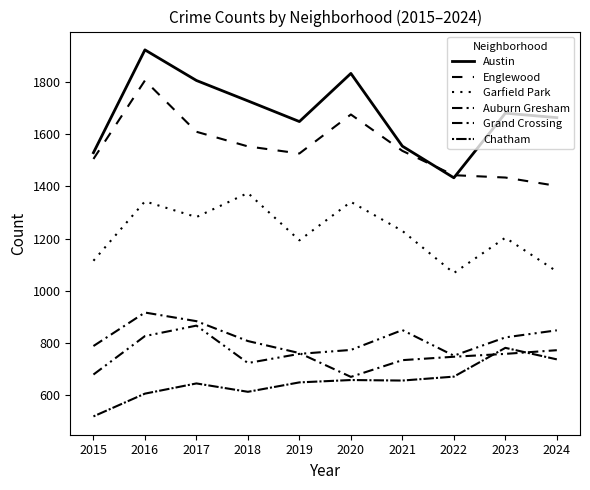

Reading right to left, what are all the values shown in this chart?

Austin: 2024=1662	2023=1679	2022=1432	2021=1553	2020=1831	2019=1647	2018=1726	2017=1804	2016=1921	2015=1528
Englewood: 2024=1401	2023=1433	2022=1442	2021=1535	2020=1674	2019=1525	2018=1552	2017=1608	2016=1804	2015=1504
Garfield Park: 2024=1074	2023=1203	2022=1068	2021=1229	2020=1340	2019=1193	2018=1374	2017=1282	2016=1342	2015=1115
Auburn Gresham: 2024=773	2023=759	2022=748	2021=735	2020=671	2019=762	2018=808	2017=884	2016=917	2015=789
Grand Crossing: 2024=849	2023=822	2022=752	2021=850	2020=774	2019=759	2018=724	2017=867	2016=827	2015=680
Chatham: 2024=738	2023=782	2022=672	2021=657	2020=659	2019=650	2018=614	2017=646	2016=607	2015=520